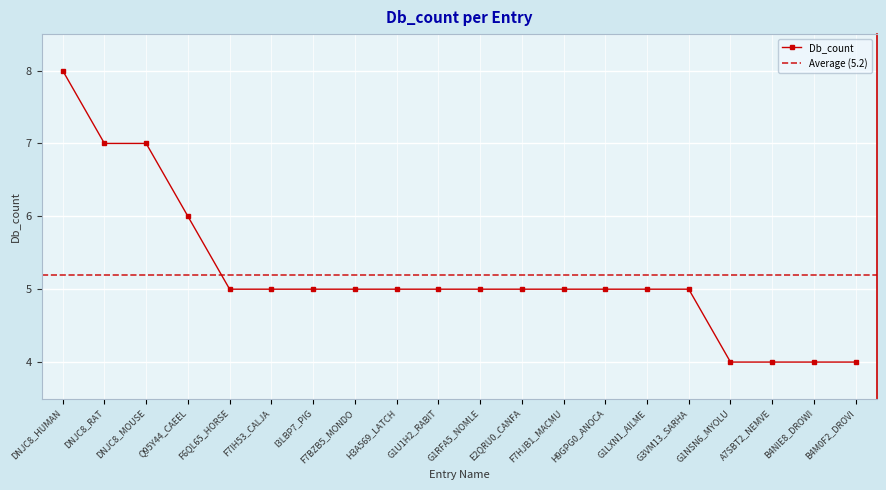

How many categories are shown in the chart?

20